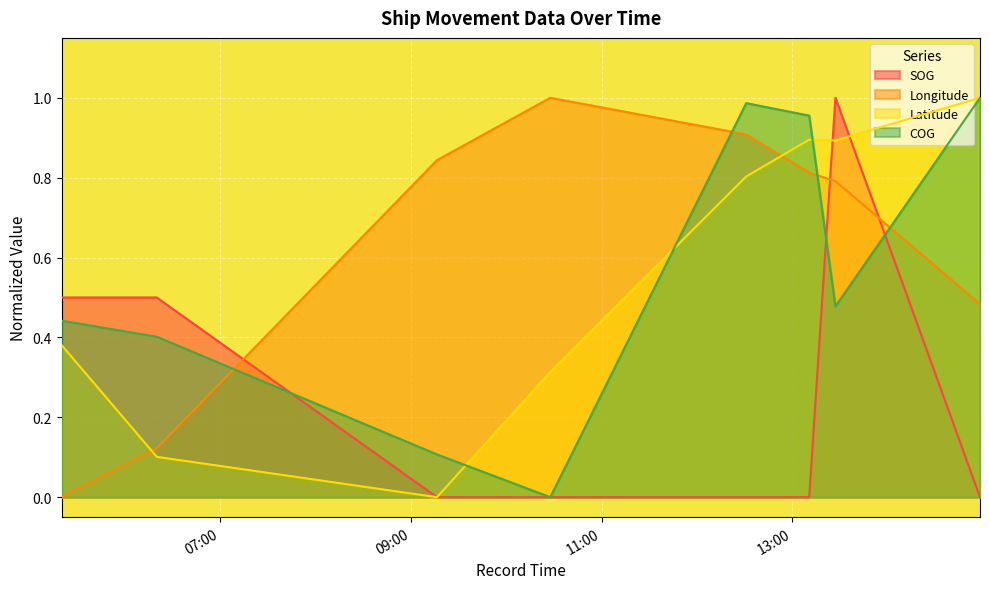

What is the difference between the Longitude values at 2024-04-17 14:58:09 and 2024-04-17 06:20:09?

0.4